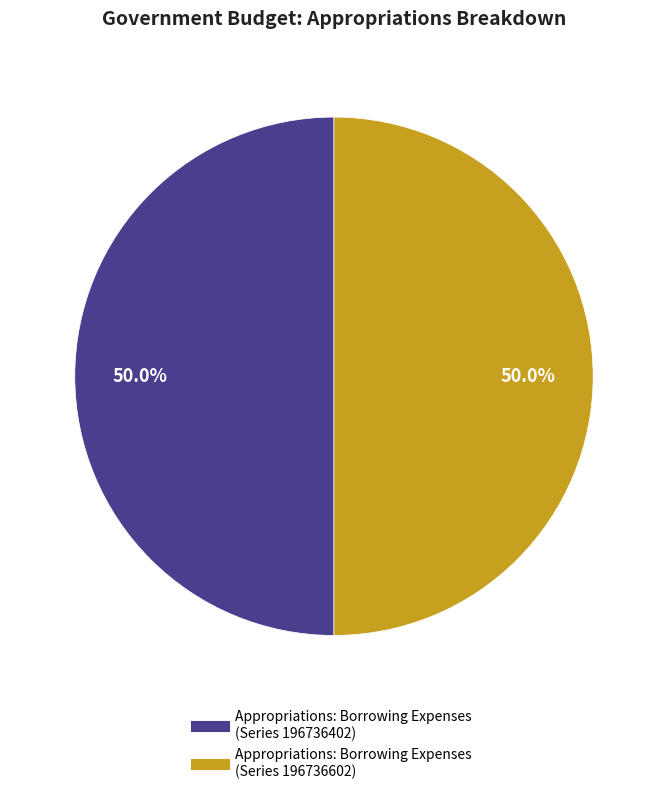

Which category has the smallest portion of the pie?

Government Budget: Appropriations: Borrowing Expenses (Series 196736402)